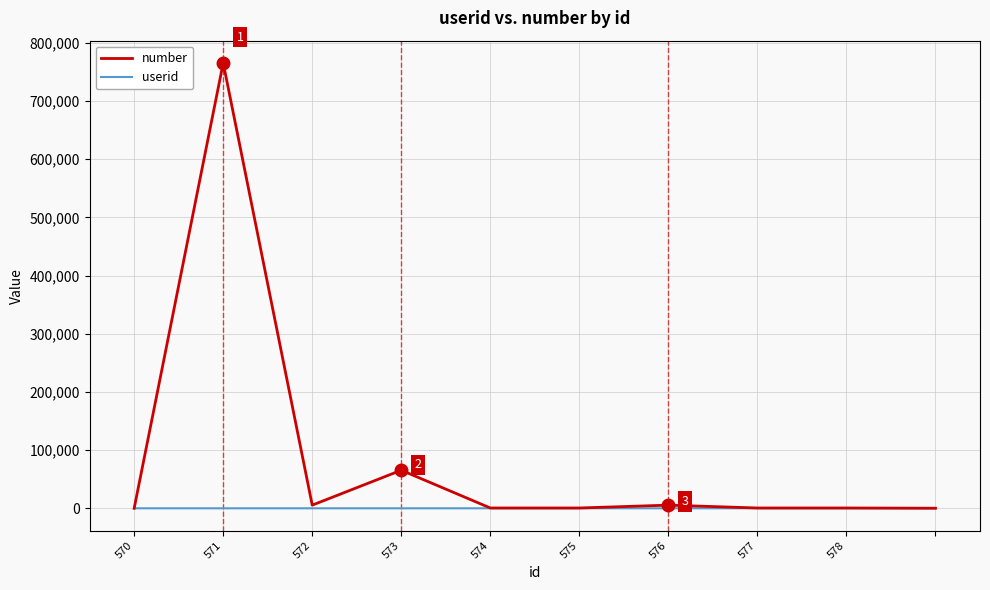

Rank the series by their maximum value, from highest to lowest.

number, userid